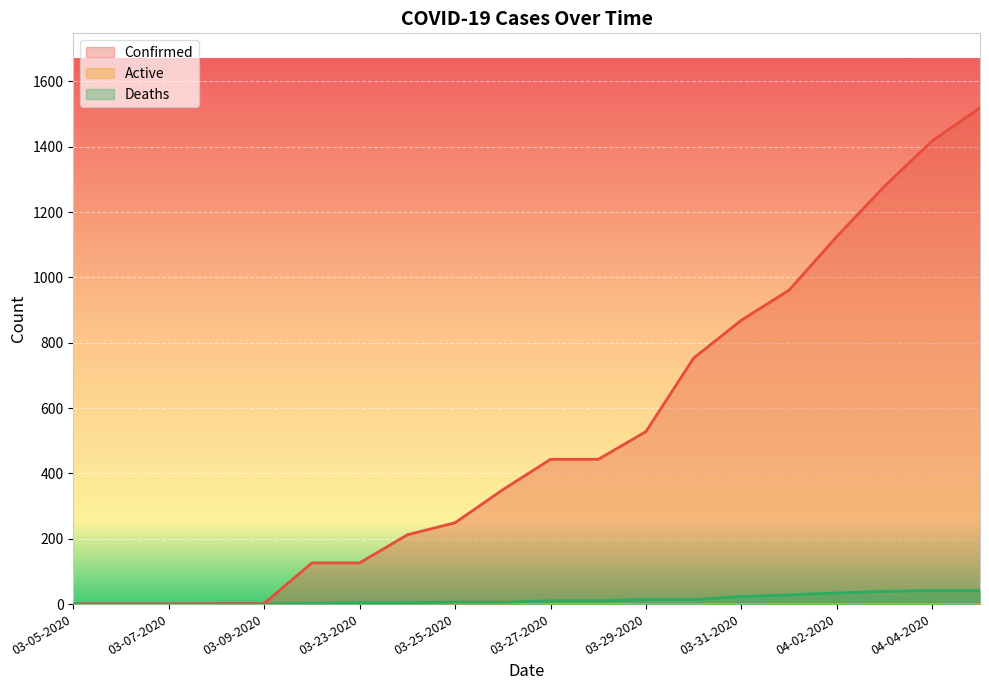

What is the value of the Deaths point at the 12th from the left?

10